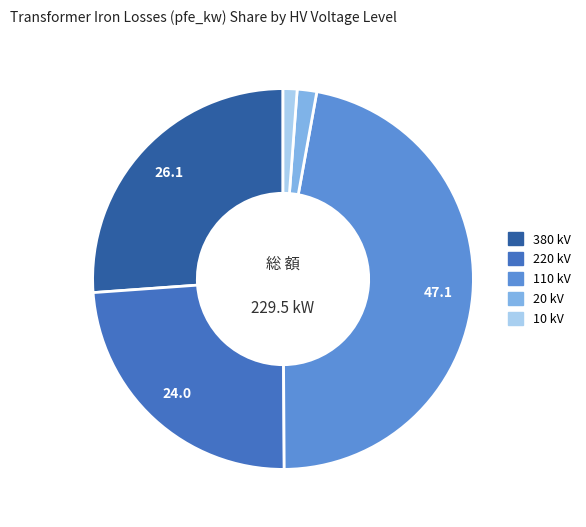

What is the largest slice in the pie chart?

110 kV